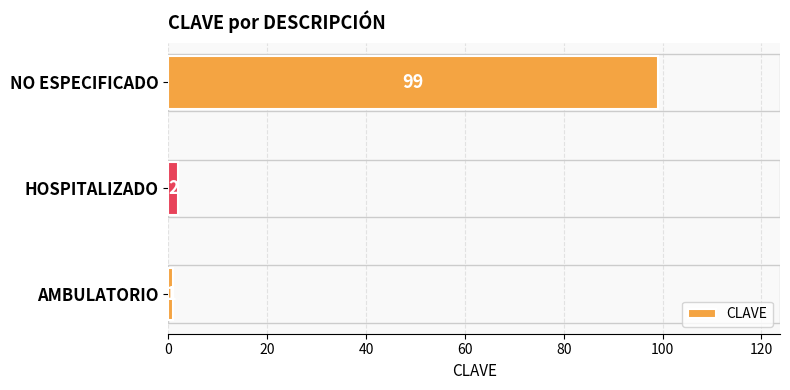

Reading bottom to top, what are all the values shown in this chart?

1	2	99